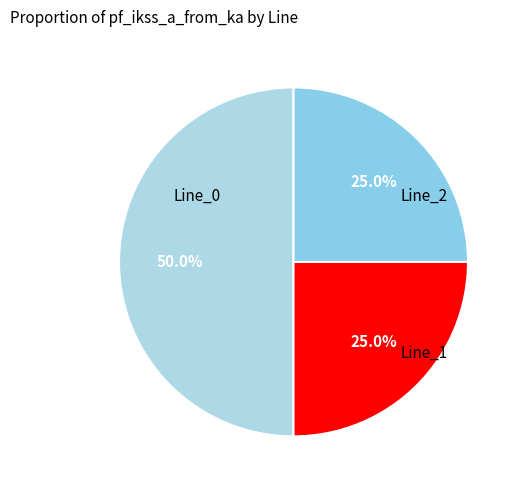

How many slices are in this pie chart?

3